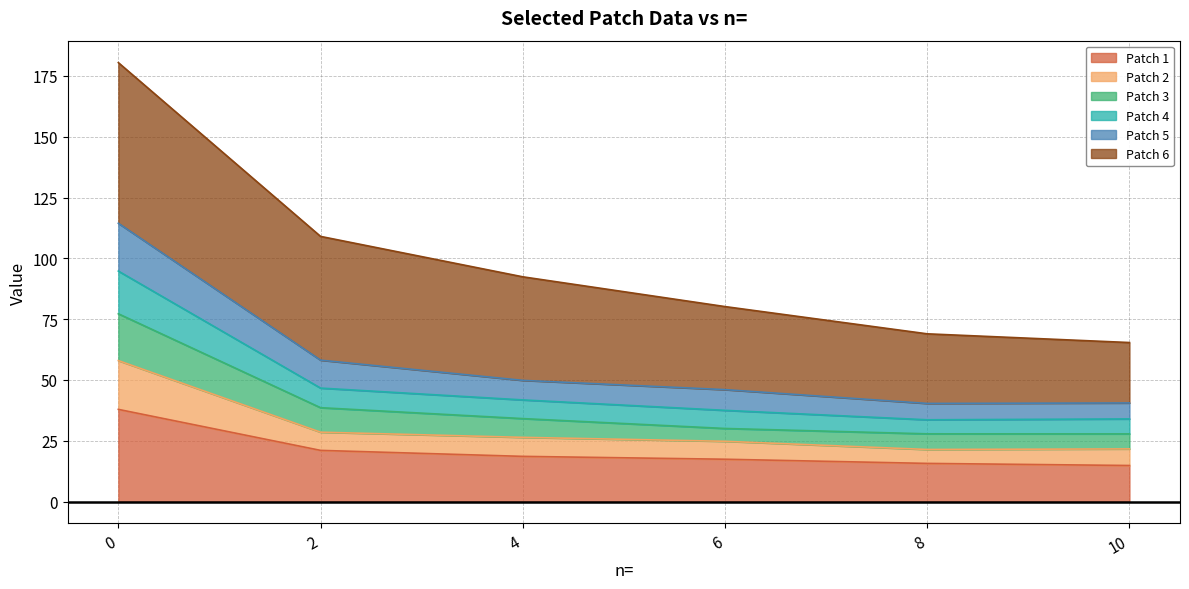

What is the total value across all series at 0?

180.5